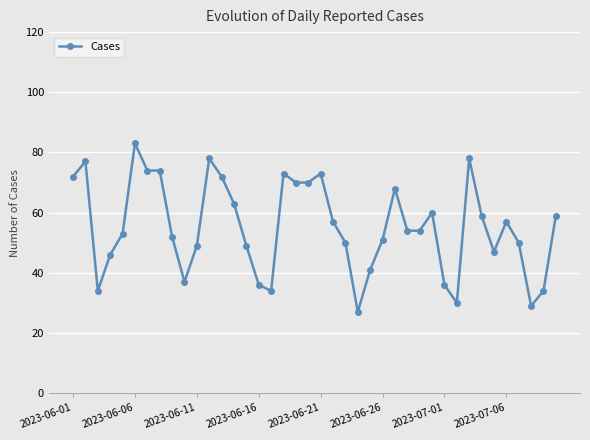

What is the difference between the maximum and minimum values?

56